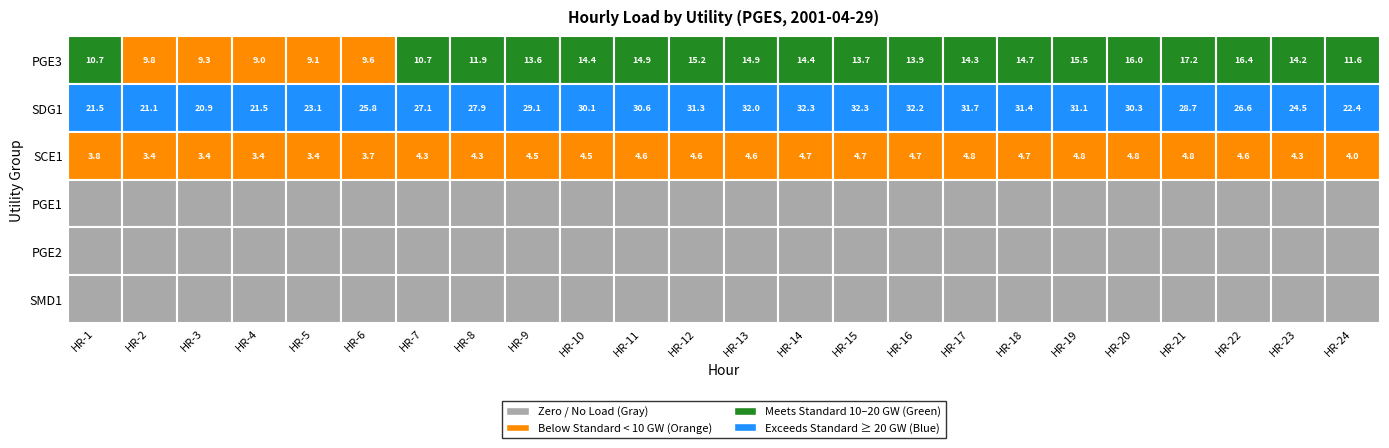

Which series has the largest total across all categories?

SDG1